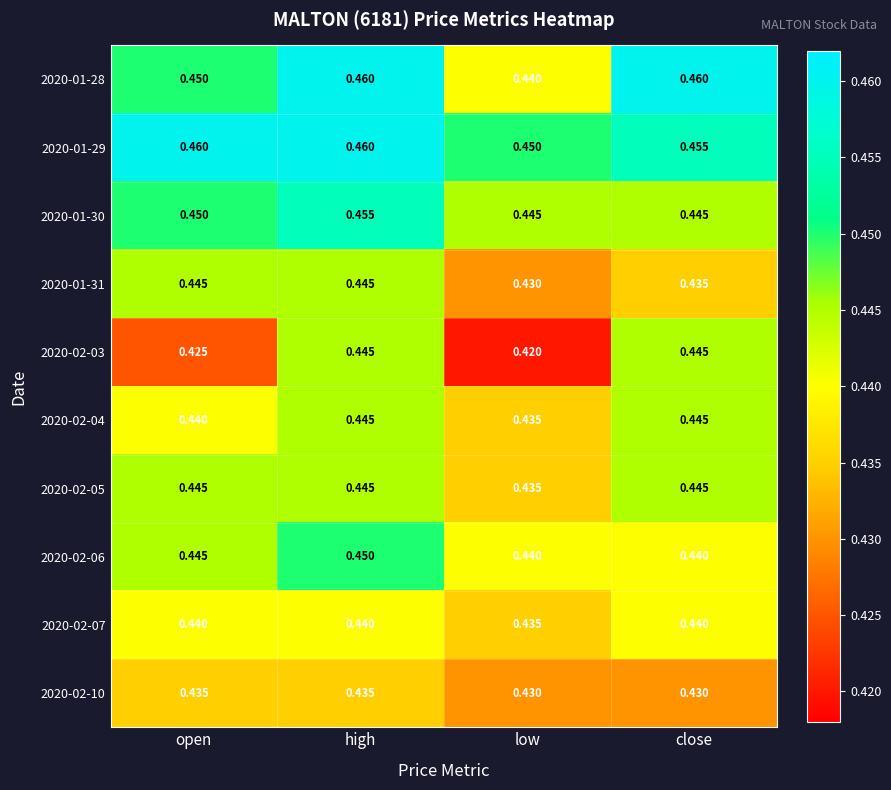

At which label does 2020-01-28 reach its minimum?

low